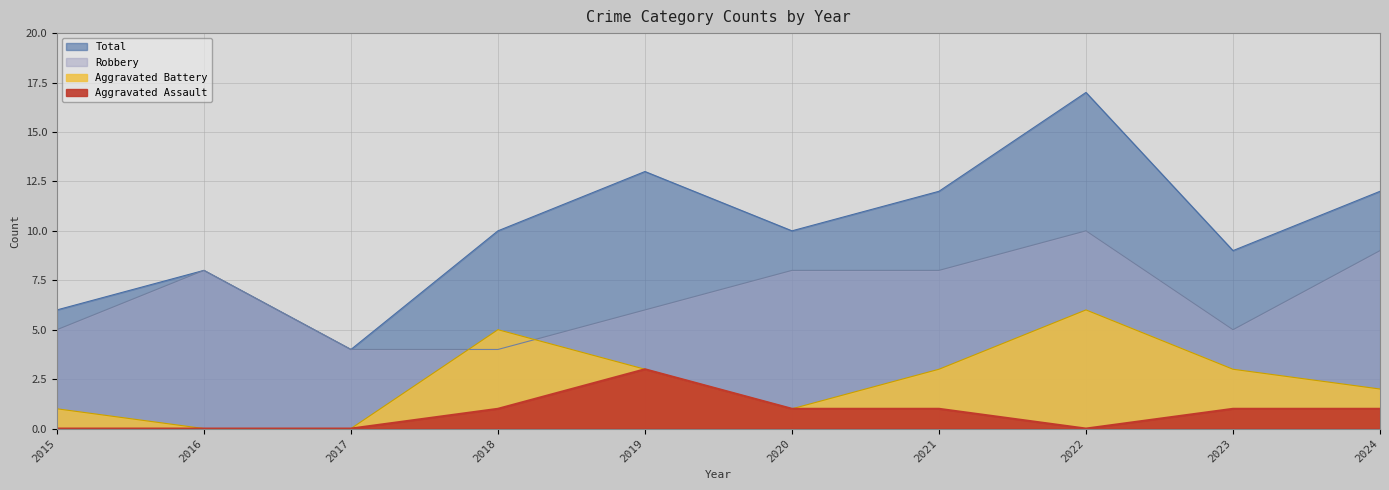

Does the chart have visible grid lines?

Yes